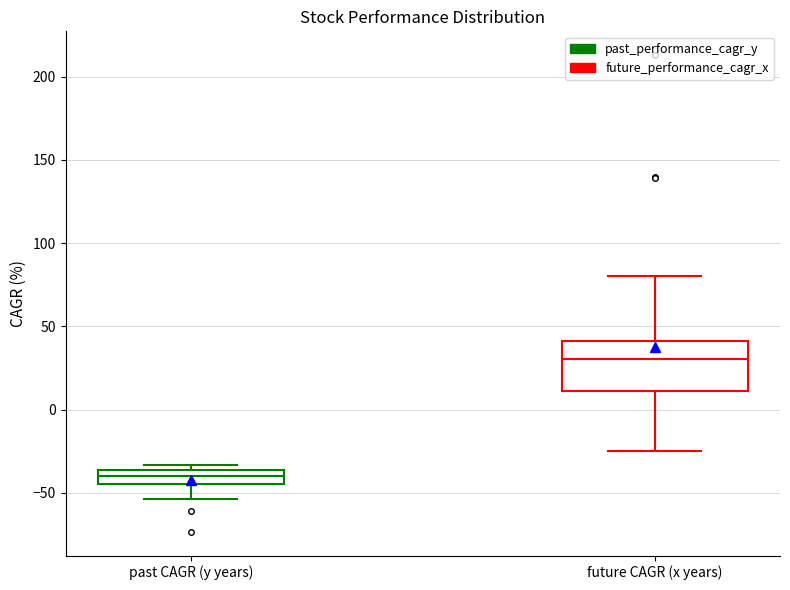

Reading left to right, transcribe this box plot: for each box, give where its median line is, the range the box spans, and where its two whiskers end, as read against the y-axis. The values are not printed on the chart, so give them approximately, as read against the axis.

past CAGR (y years): median -40, box -45 to -35, whiskers -55 to -35 (just above the box's upper edge)
future CAGR (x years): median 30, box 10 to 40, whiskers -25 to 80